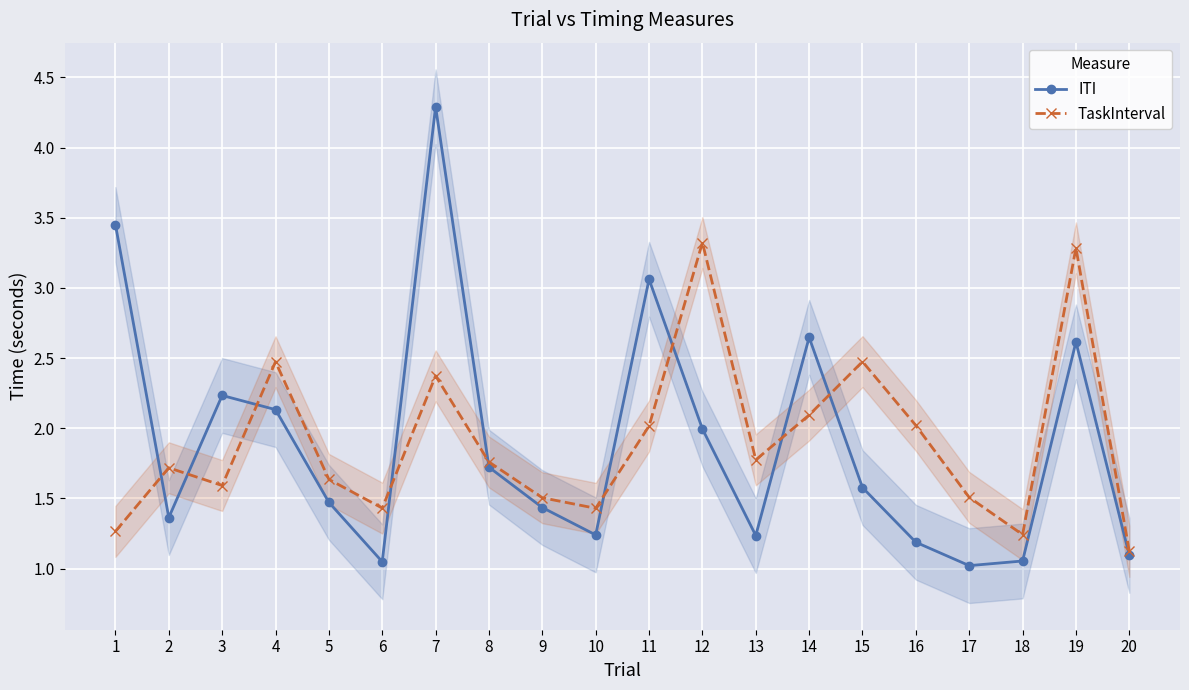

Where is the first local maximum for ITI?

3